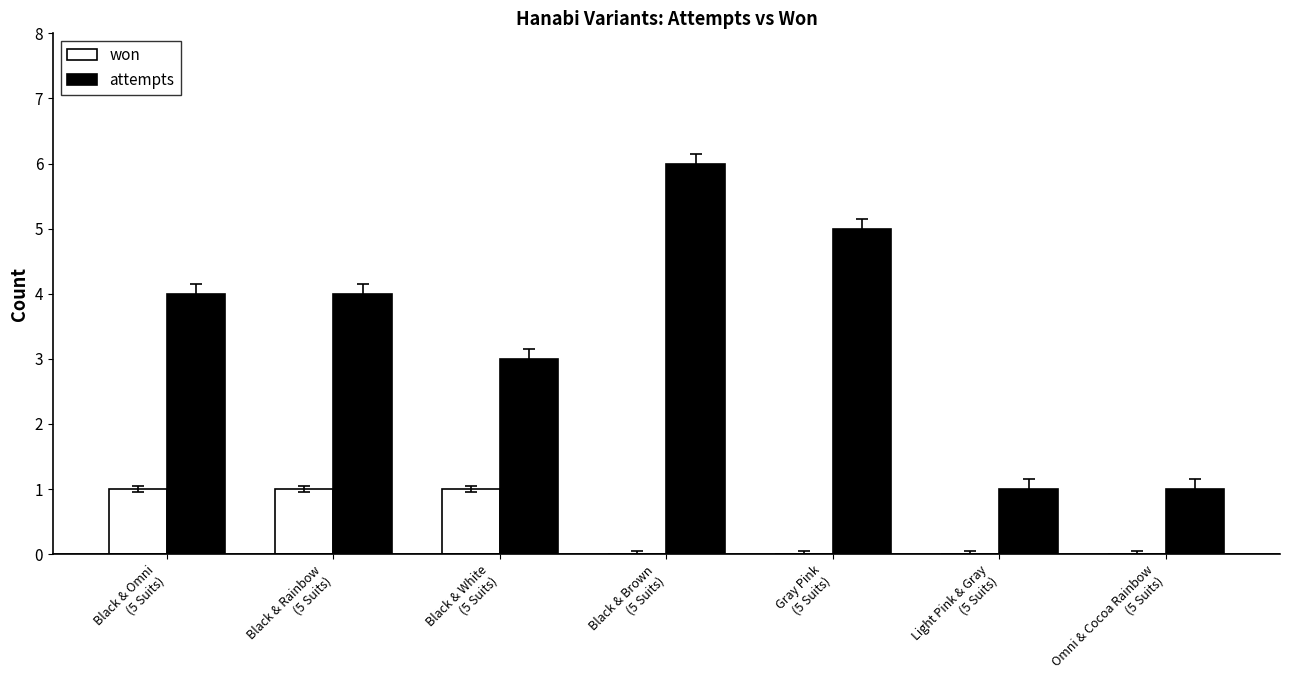

What is the sum of all won values?

3